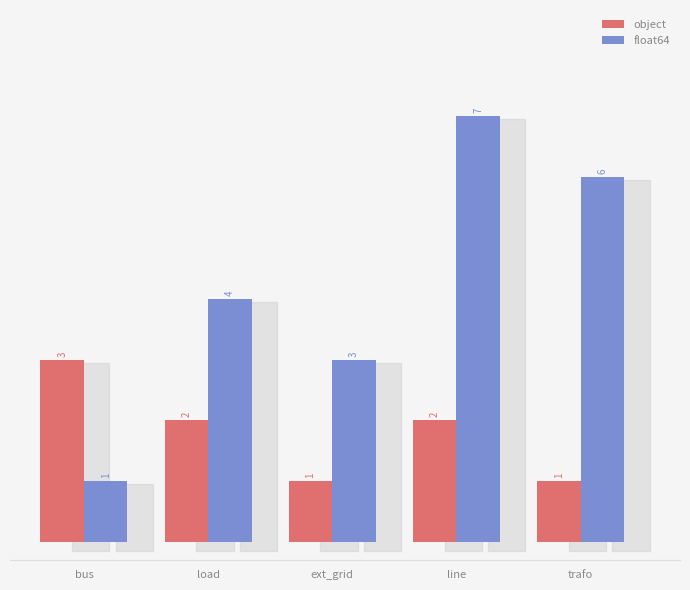

Count the number of data series in this chart.

2